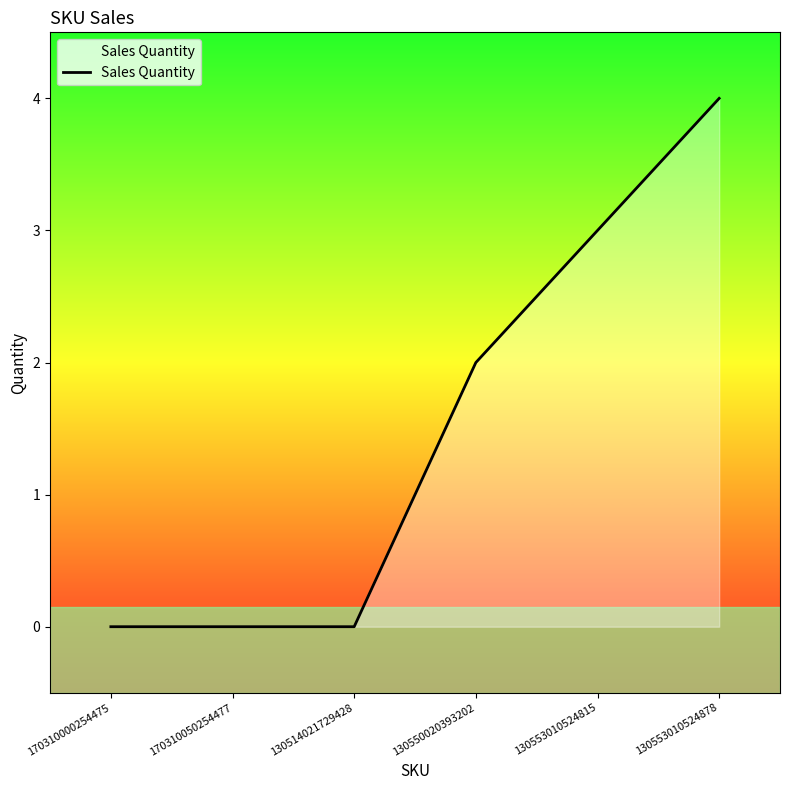

How many values are between 0 and 3?

5